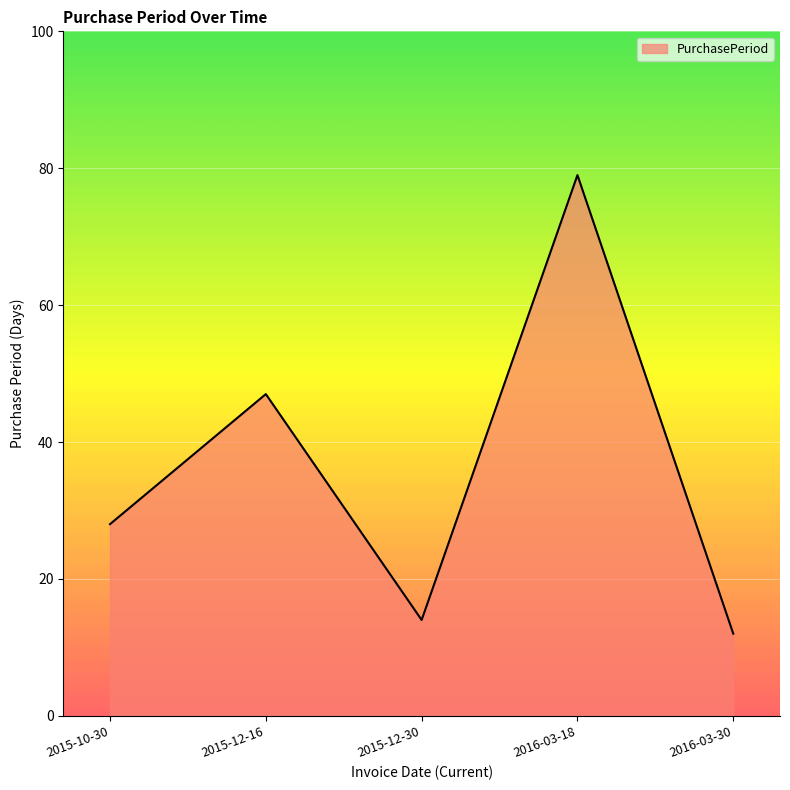

The chart shows a value of 47 at 2015-12-16. True or false?

True